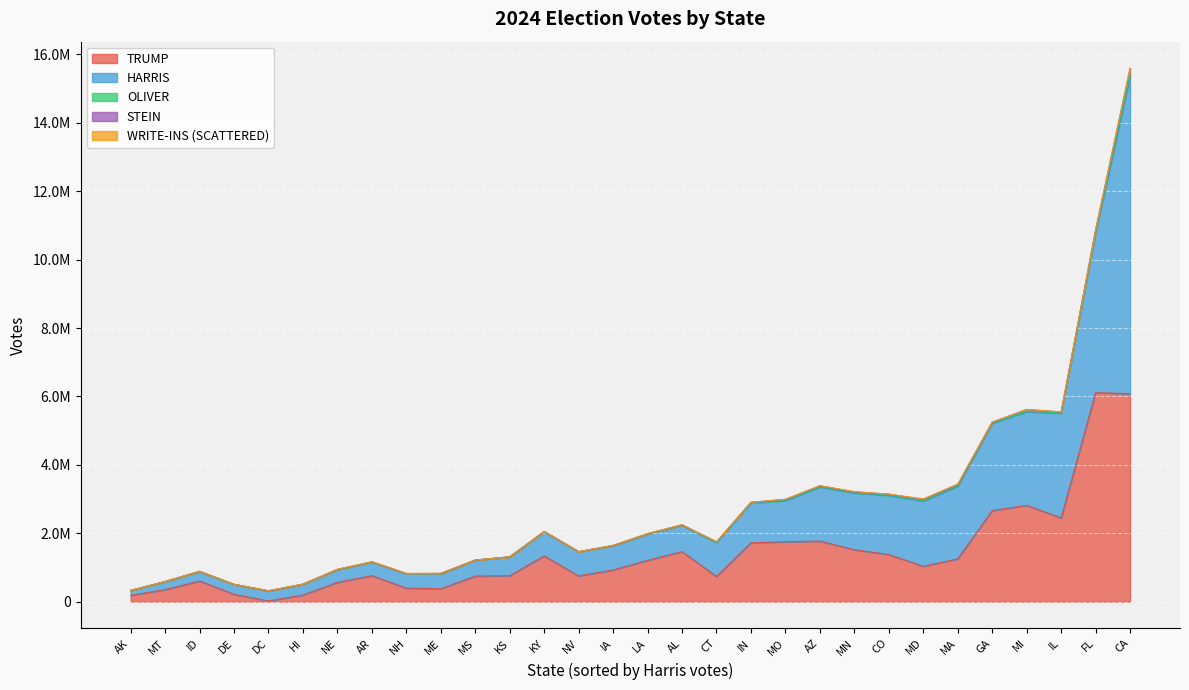

What are all the series names shown in the legend?

TRUMP, HARRIS, OLIVER, STEIN, WRITE-INS (SCATTERED)